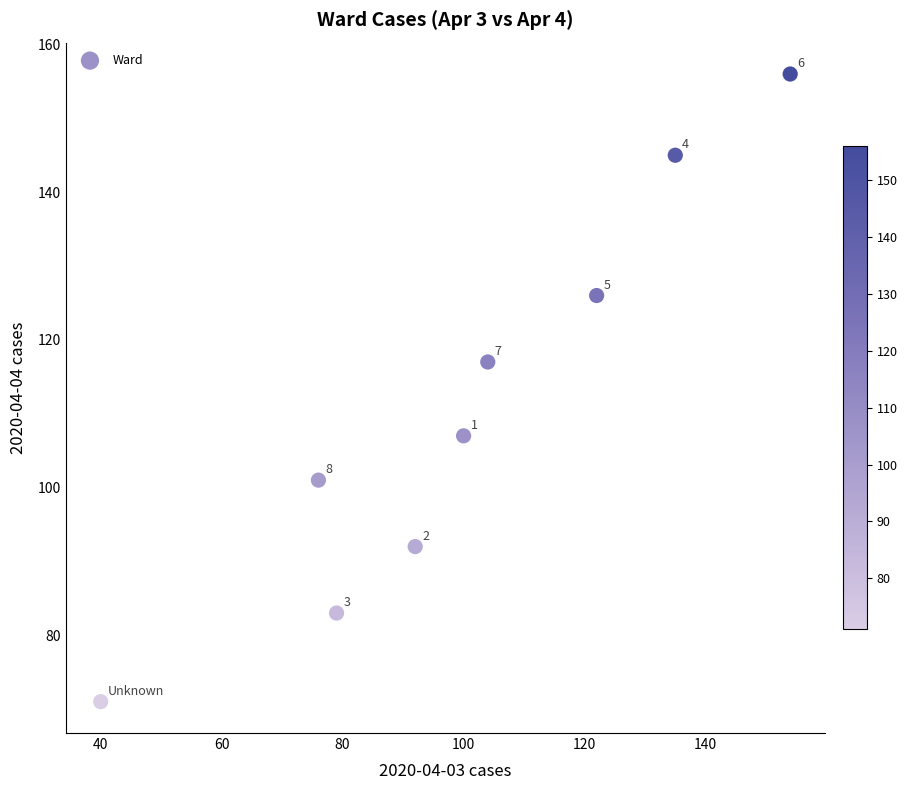

What is the average X value?

100